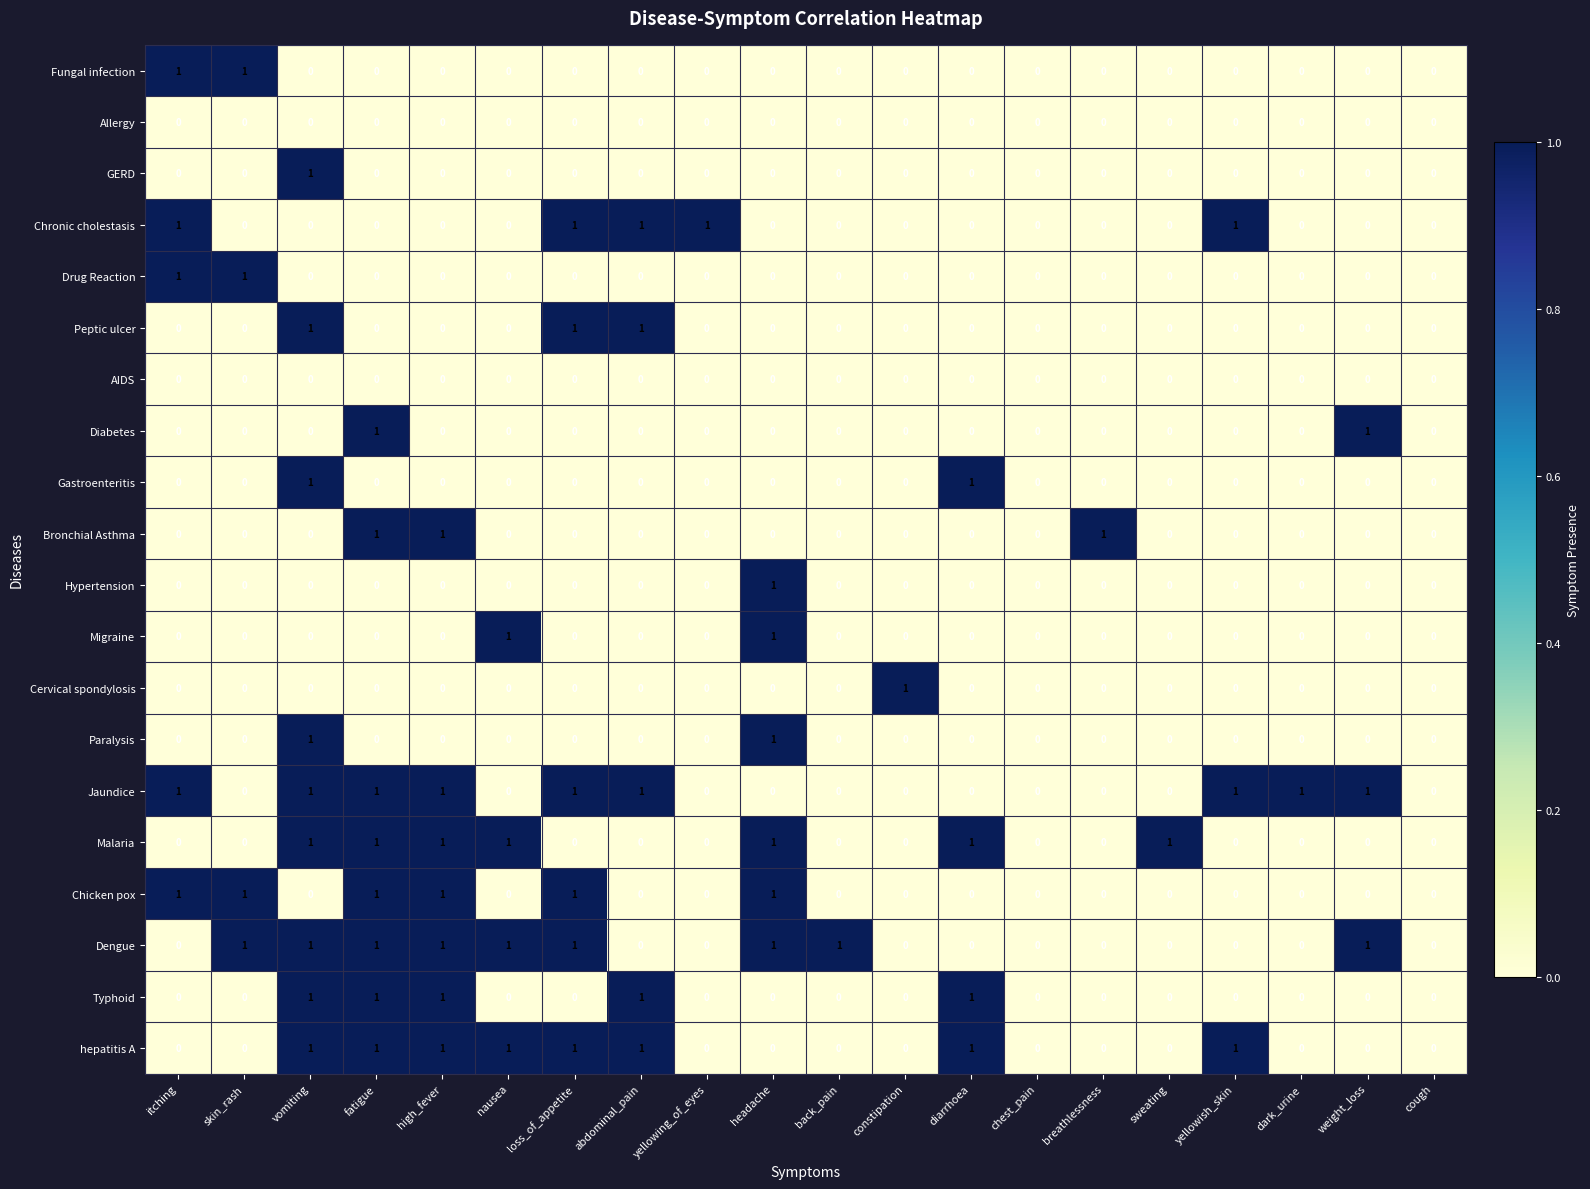

True or false: hepatitis A has a value of 0 at sweating.

True